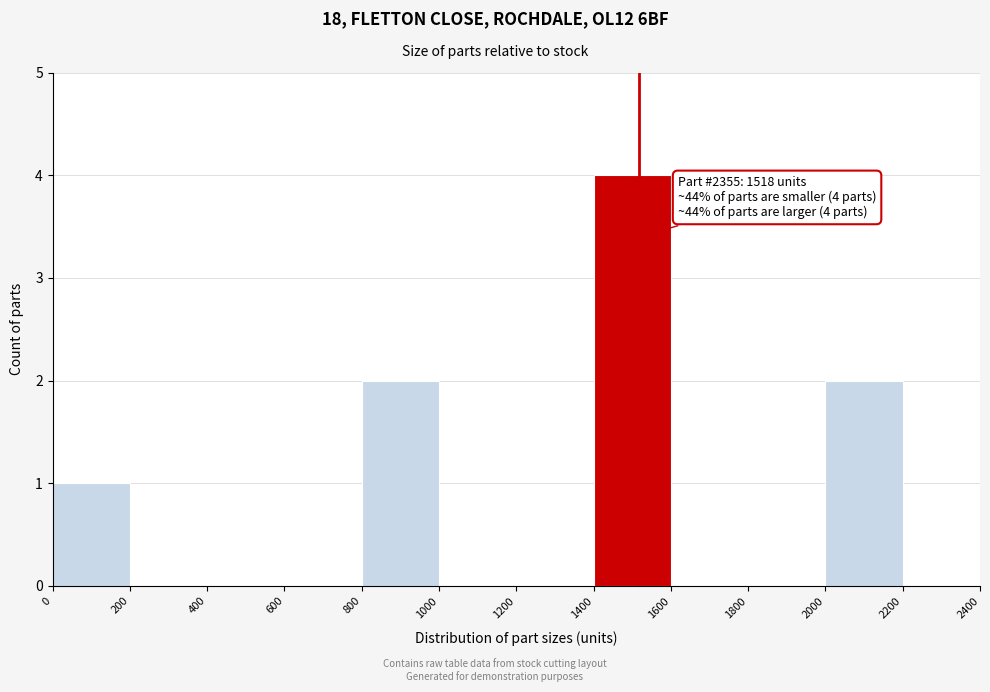

Over which range of the x-axis is the bar tallest?

1400 to 1600